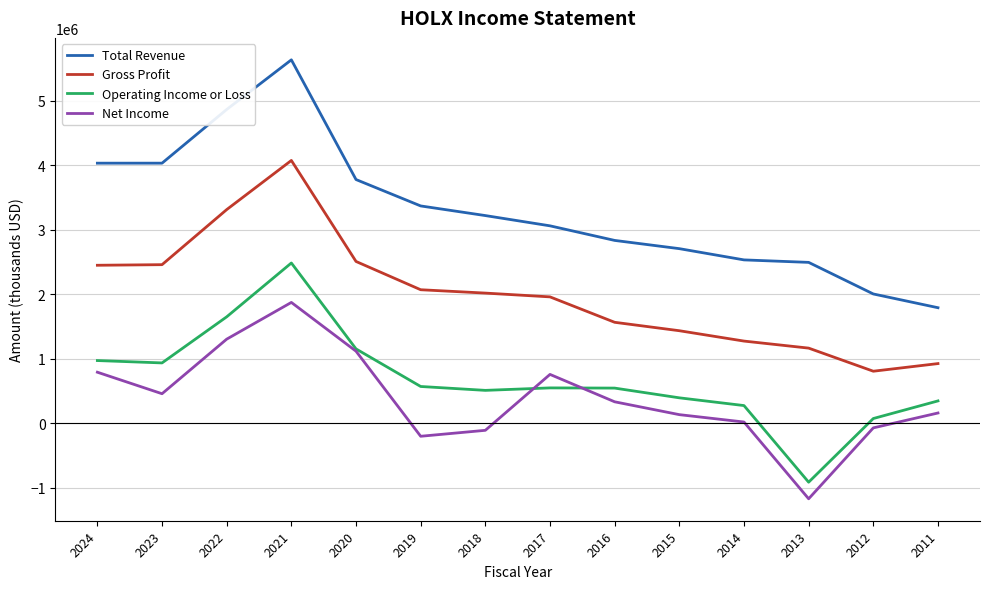

True or false: Gross Profit and Total Revenue intersect in this chart.

False